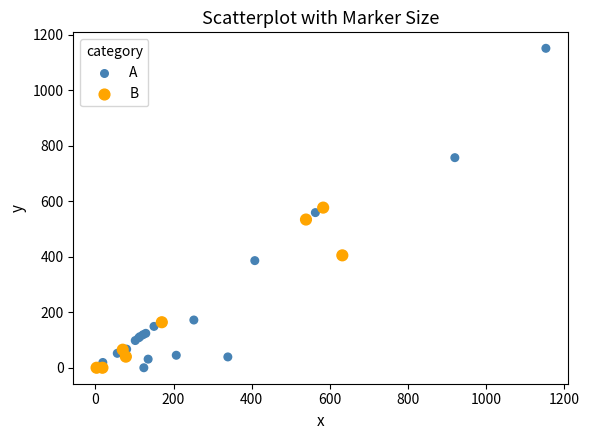

Which series contains the highest Y value?

A